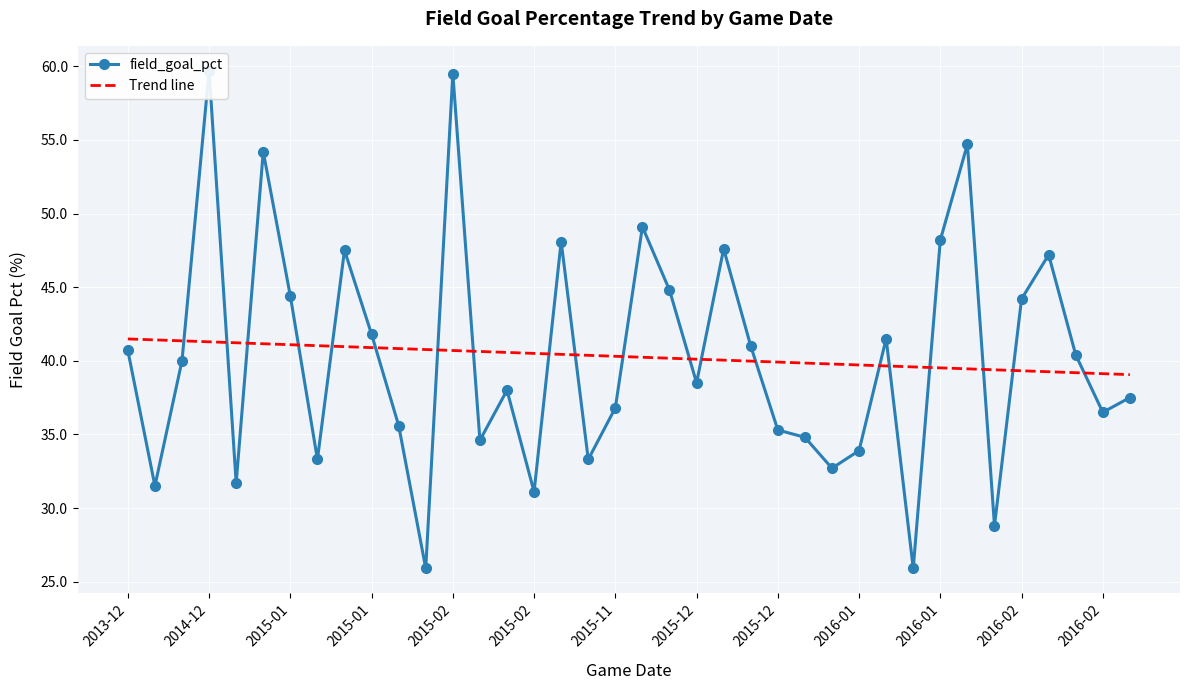

What is the value of the Trend line point at the 16th from the left?

40.5